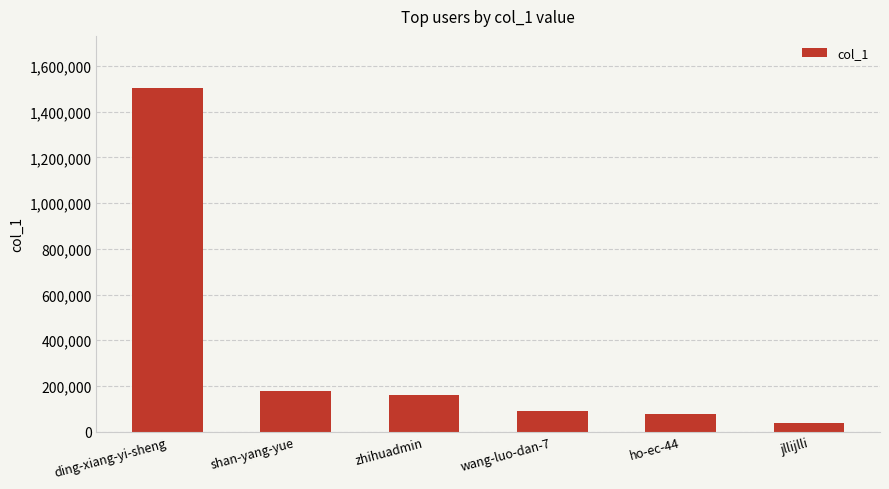

The chart shows a value of 1505216 at ding-xiang-yi-sheng. True or false?

True